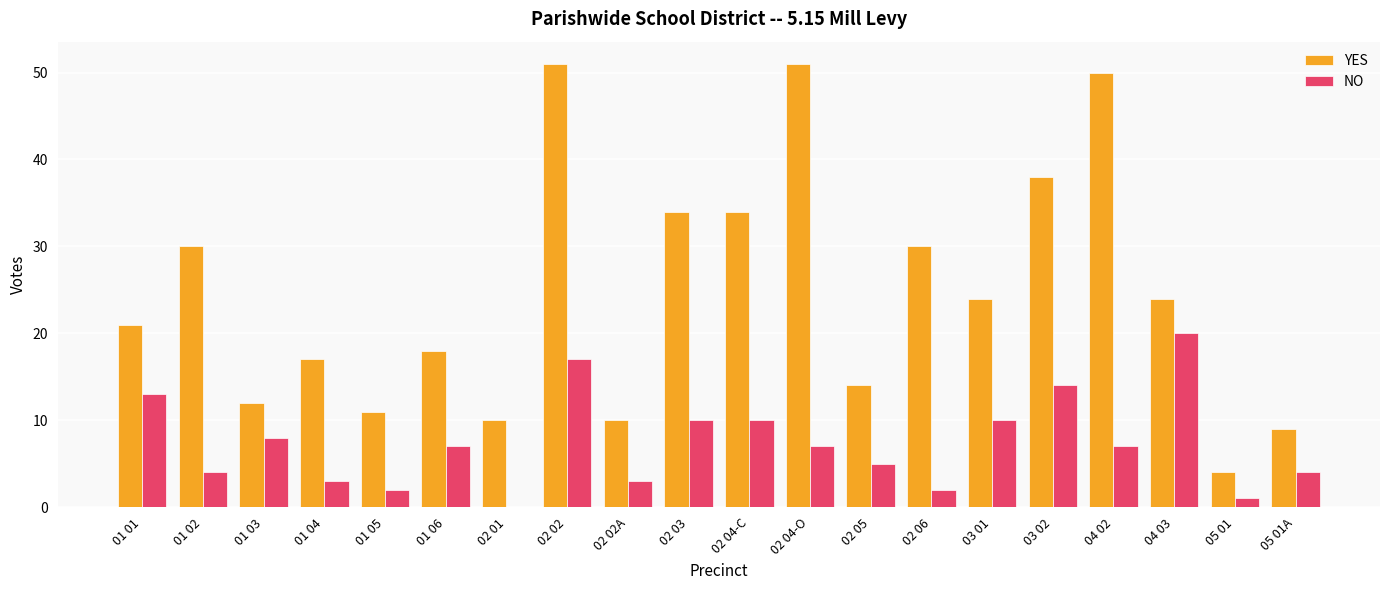

Reading left to right, extract all data points from this chart.

YES: 21	30	12	17	11	18	10	51	10	34	34	51	14	30	24	38	50	24	4	9
NO: 13	4	8	3	2	7	0	17	3	10	10	7	5	2	10	14	7	20	1	4